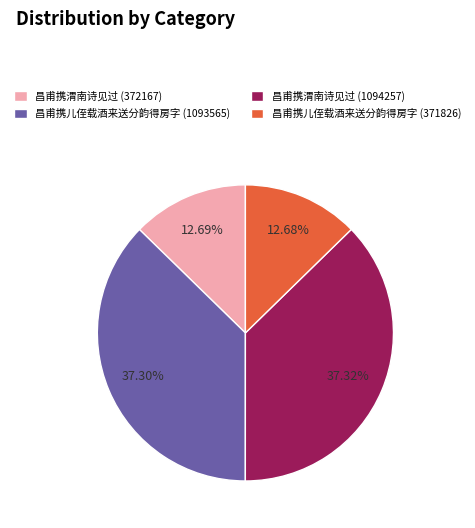

Does 昌甫携渭南诗见过 (372167) account for over 50% of the chart?

No